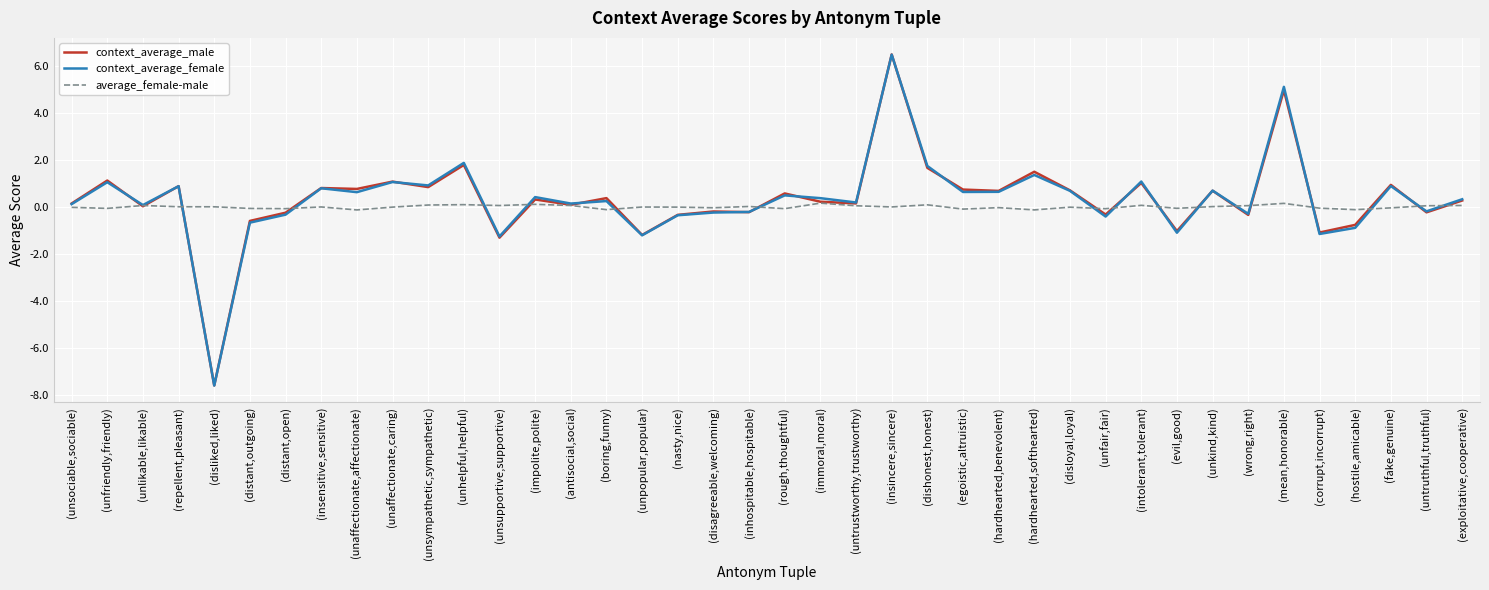

What is the approximate value of average_female-male at (mean,honorable)?

0.1